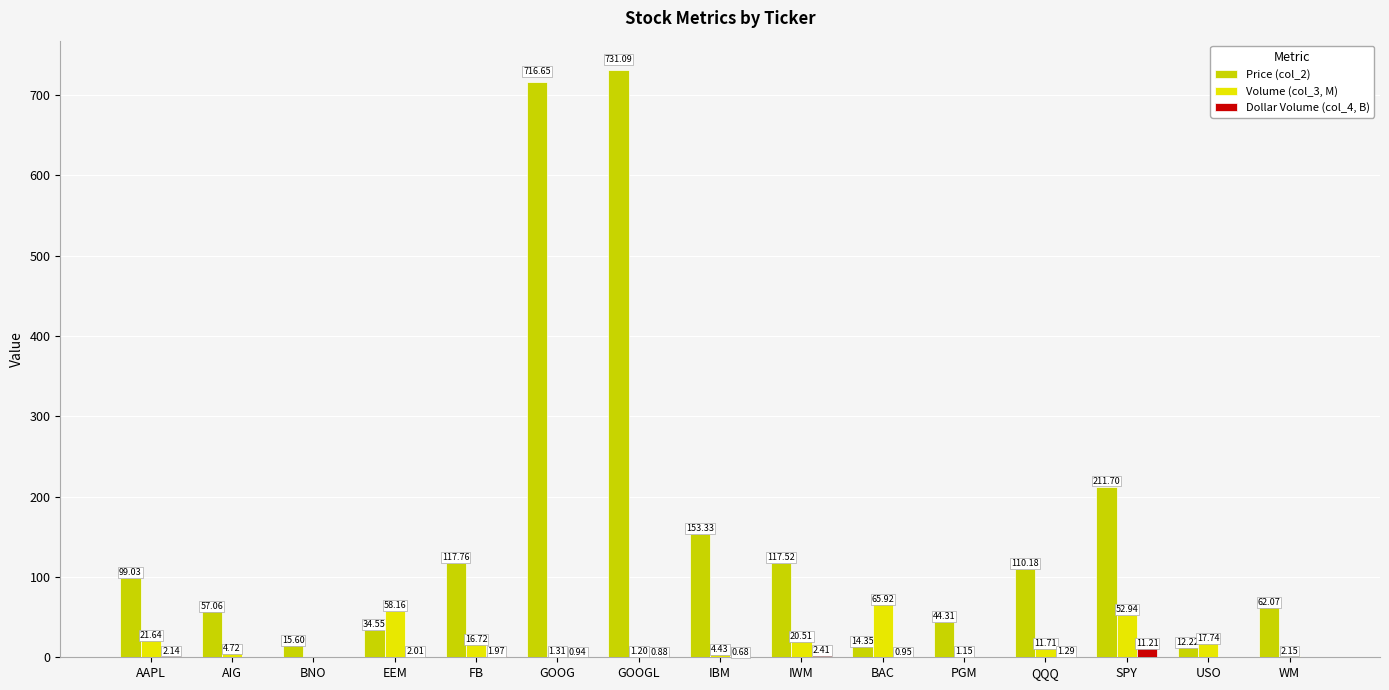

What is the value of the Price (col_2) bar at the 8th from the left?

153.3